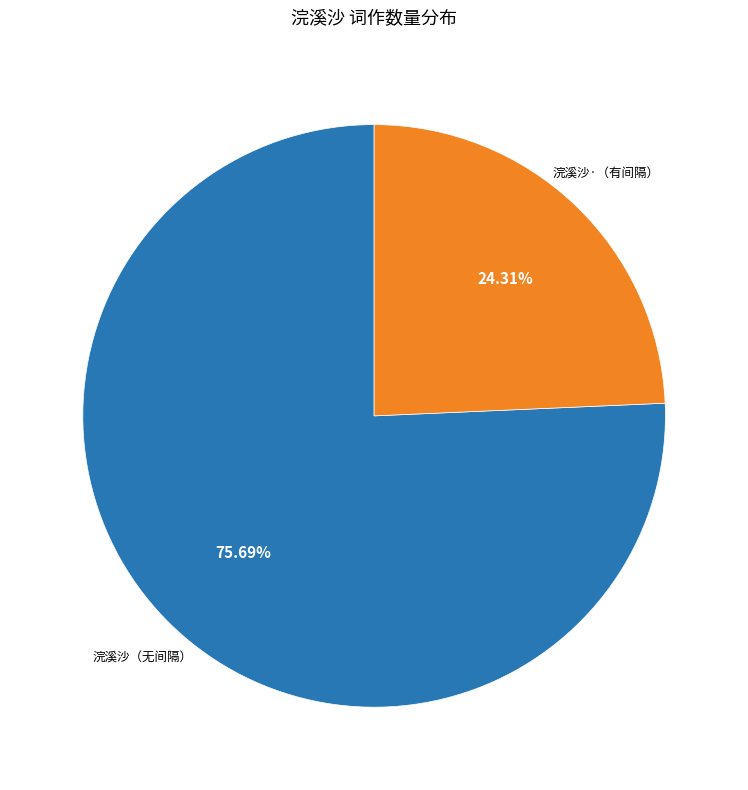

Is there any slice that represents more than half of the pie?

Yes